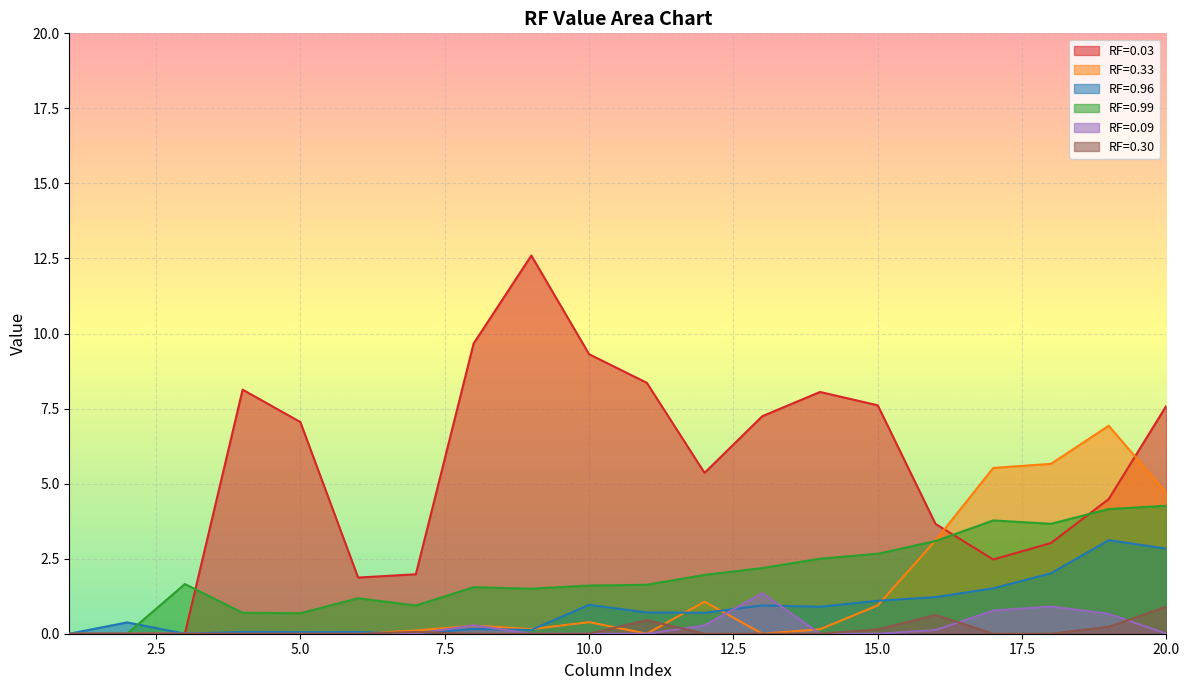

List the labels in order of RF=0.03 value, largest first.

9, 8, 10, 11, 4, 14, 15, 20, 13, 5, 12, 19, 16, 18, 17, 7, 6, 1, 2, 3